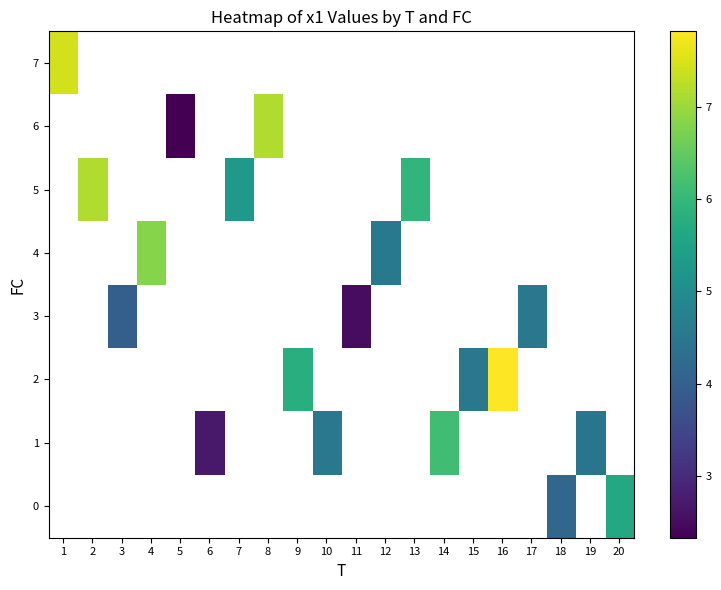

What is the smallest value displayed?

2.3